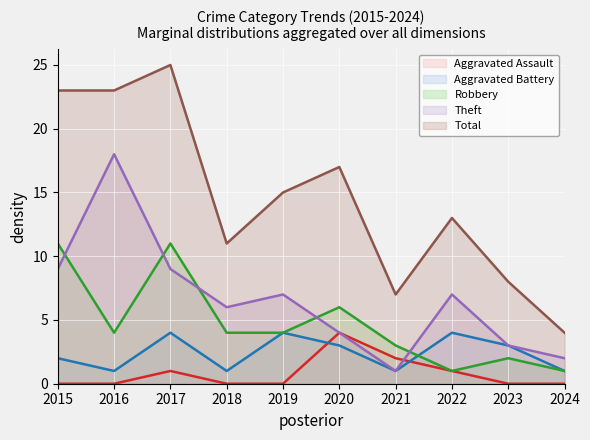

What is the value of the Theft point at the 8th from the left?

7